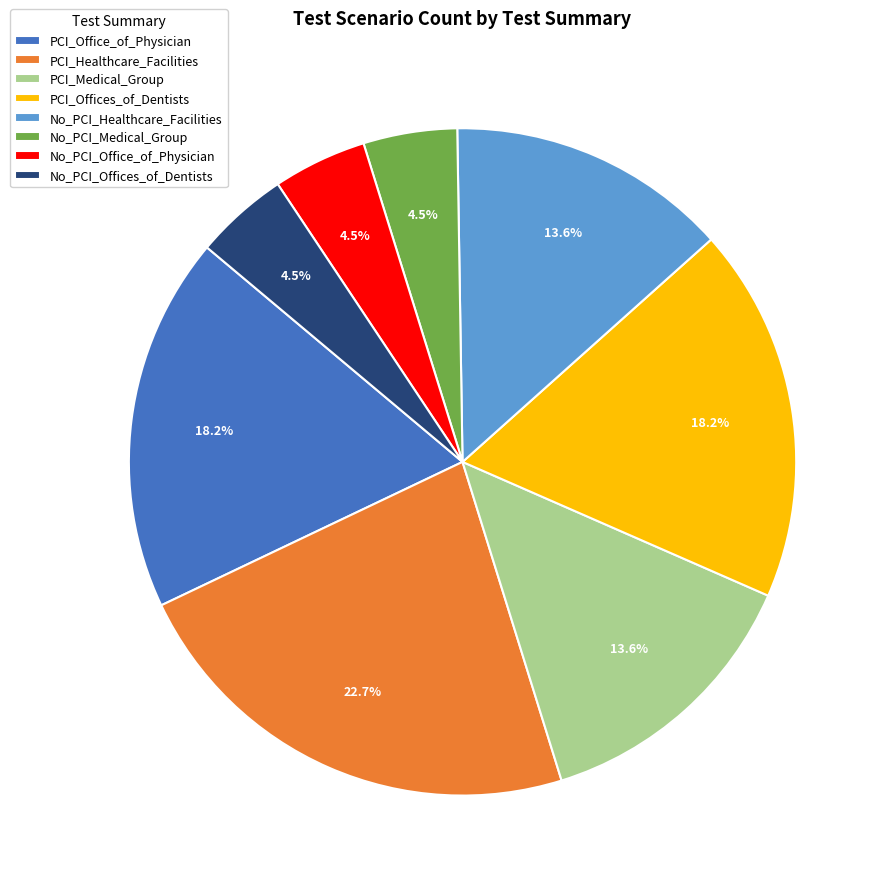

What percentage is NOT represented by No_PCI_Office_of_Physician?

95.5%